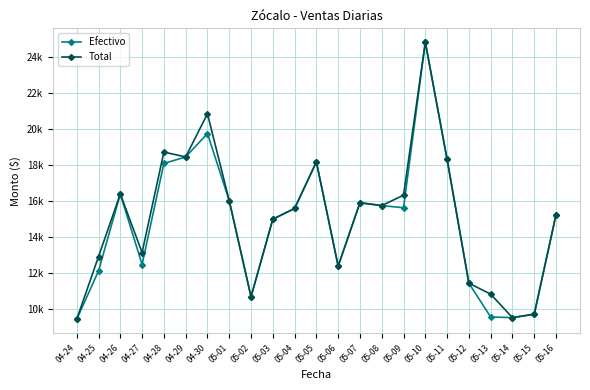

What are all the series names shown in the legend?

Efectivo, Total